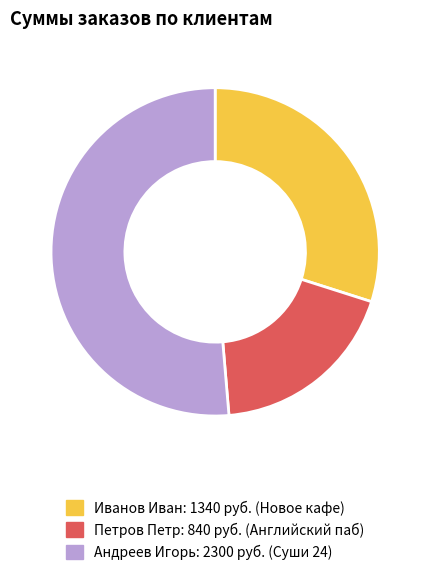

Is it true that Петров Петр is 19% of the pie?

True